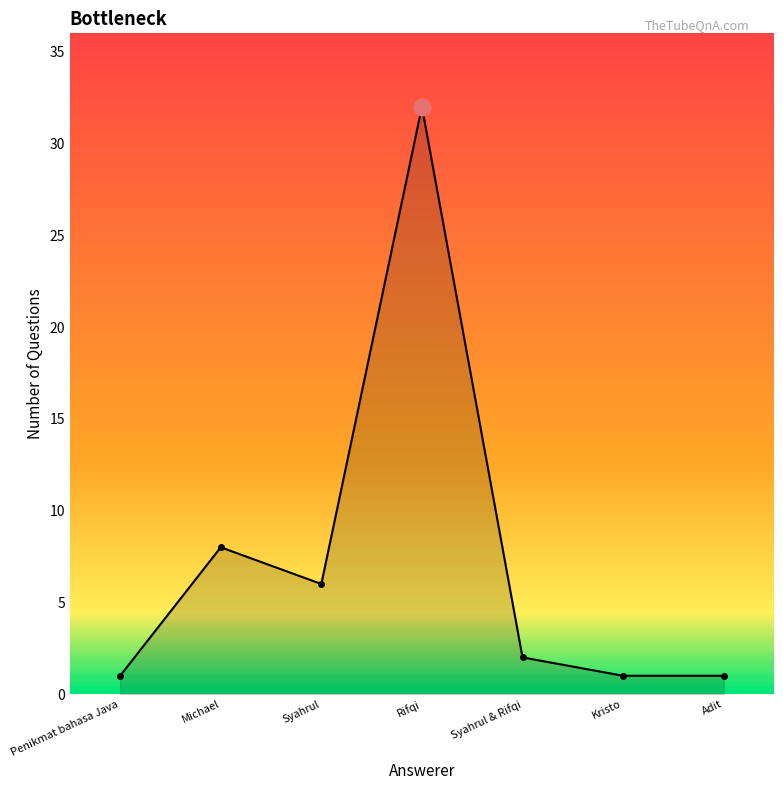

Reading right to left, extract all data points from this chart.

1	1	2	32	6	8	1